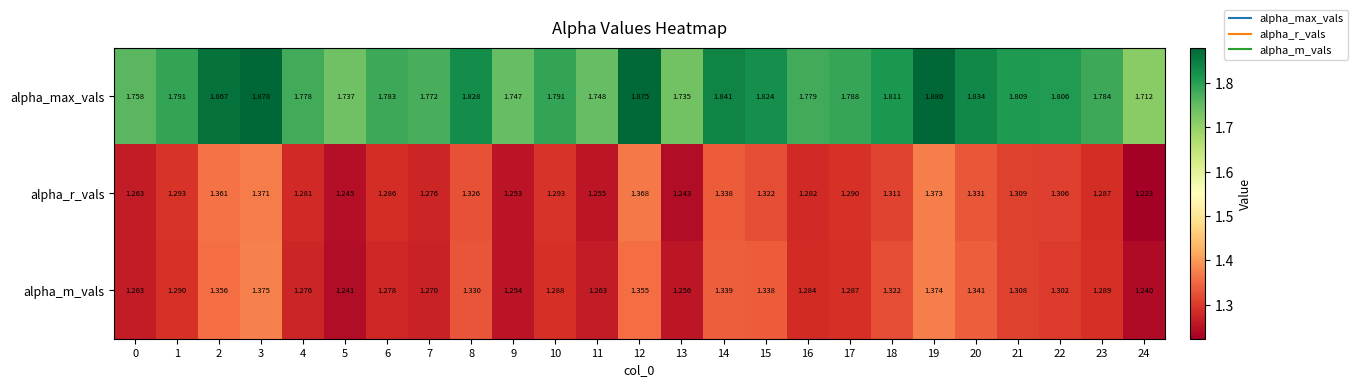

Rank the series by their maximum value, from highest to lowest.

alpha_max_vals, alpha_m_vals, alpha_r_vals